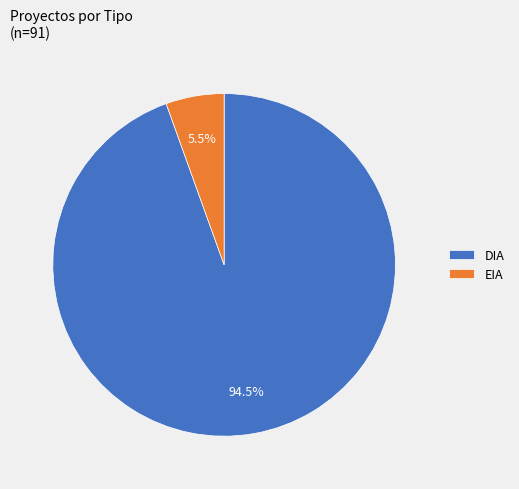

Which has a higher value, EIA or DIA?

DIA